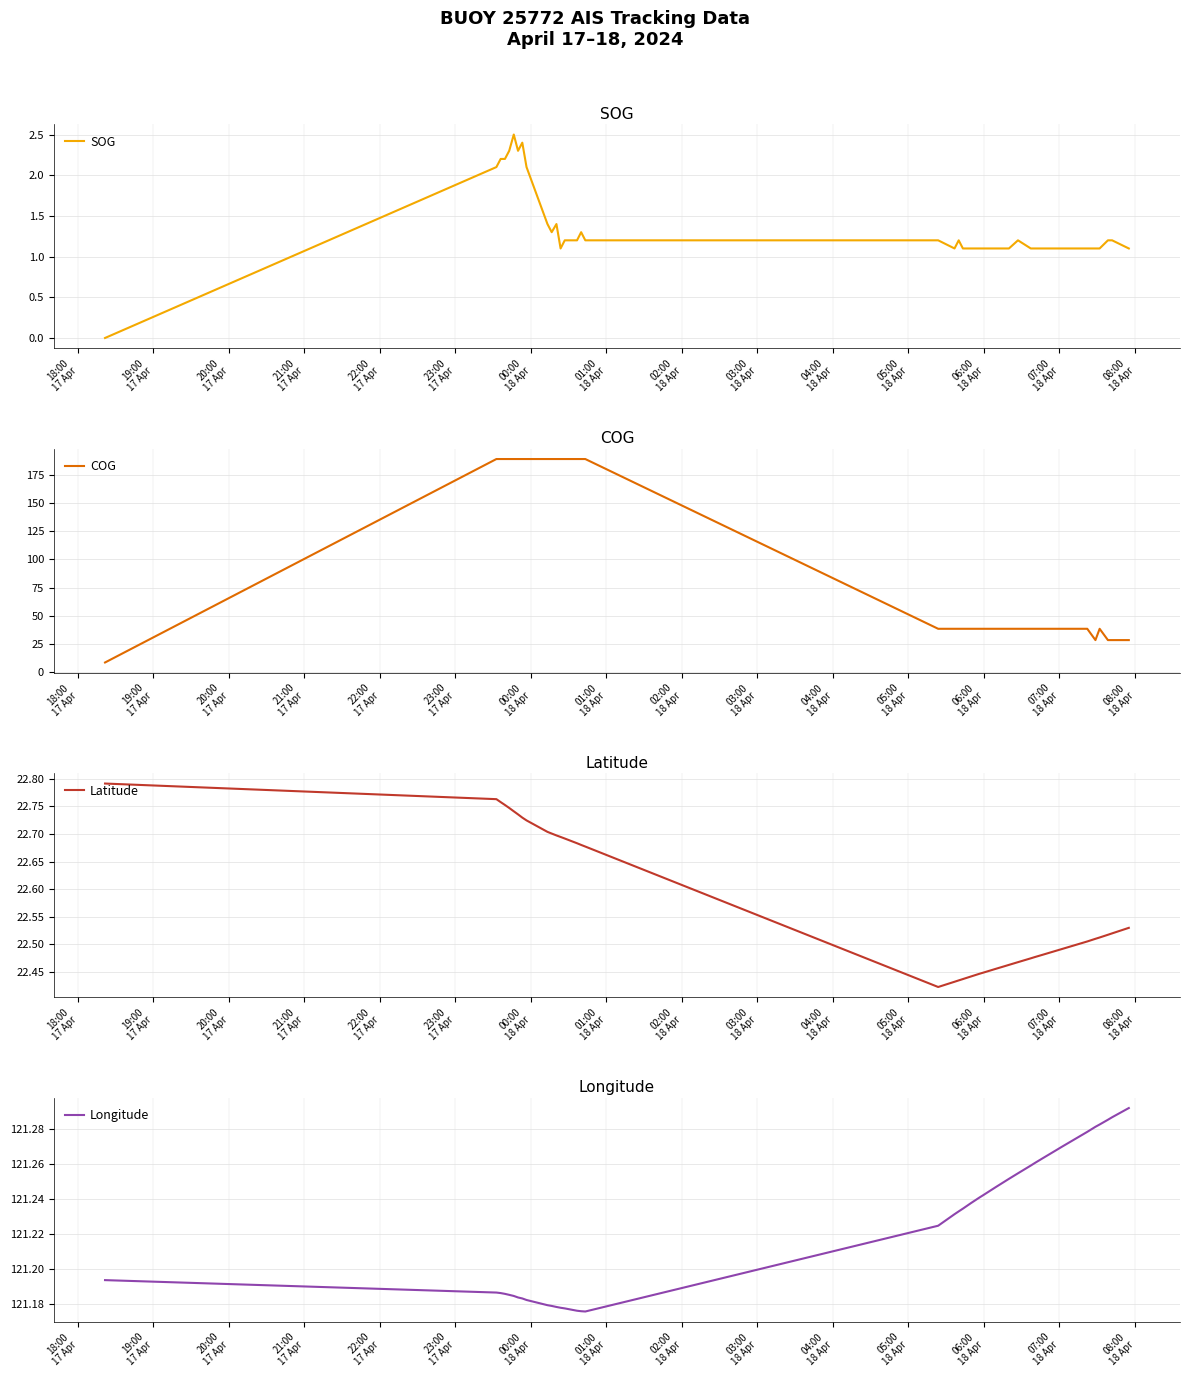

In COG, how many points are lower than both neighbors (excluding endpoints)?

1